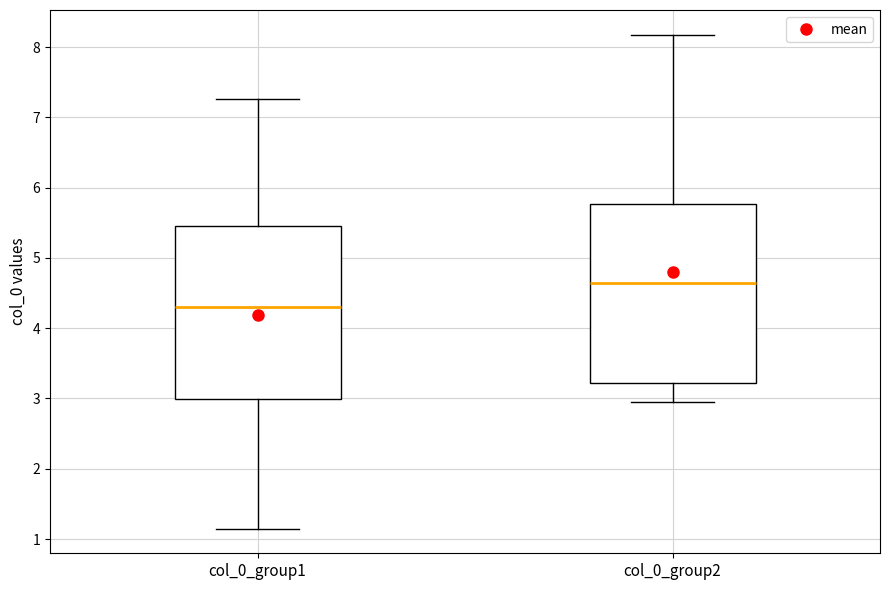

Which box has the lowest median line?

col_0_group1